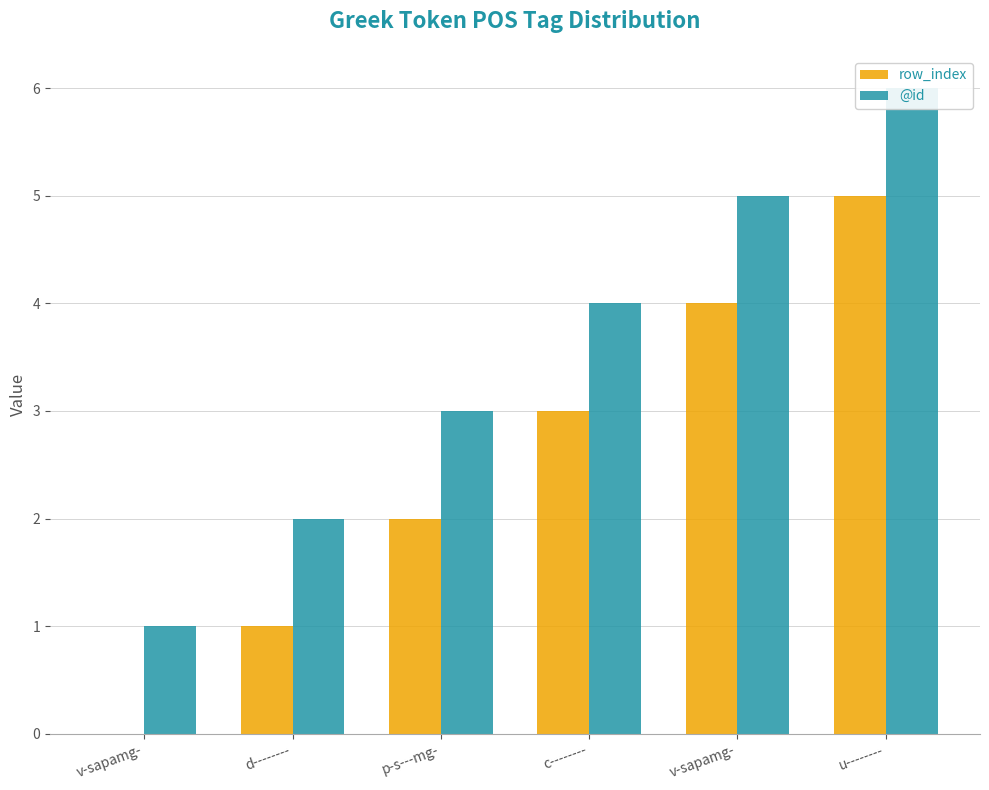

What are all the series names shown in the legend?

row_index, @id